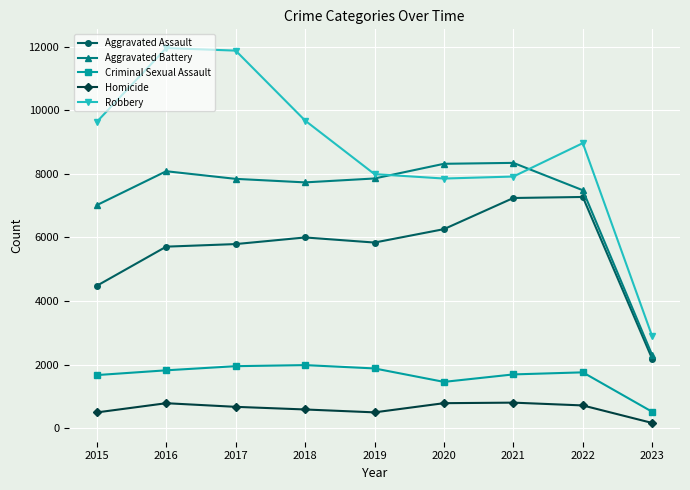

What is the maximum value shown in the chart?

11960